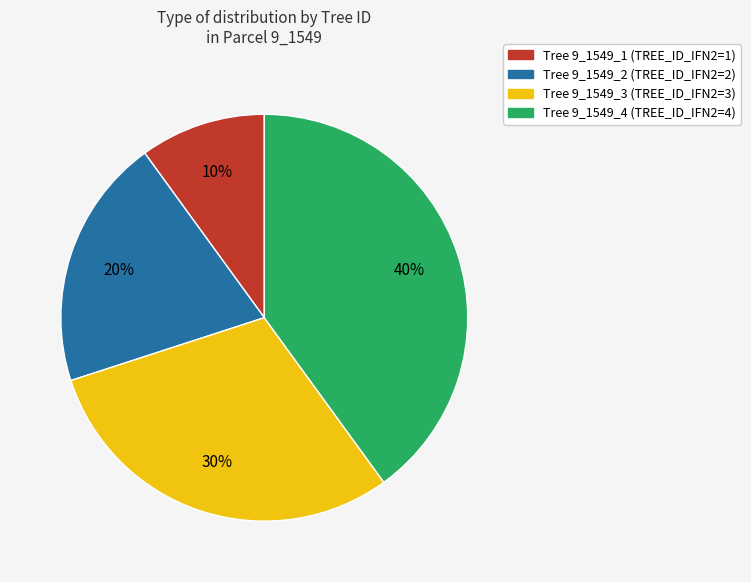

What percentage is the Tree 9_1549_1 slice, to the nearest percent?

10%